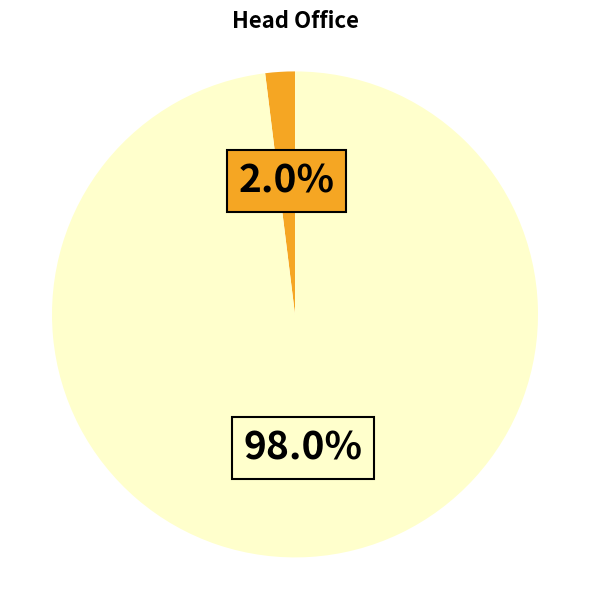

Does any single category account for the majority?

Yes